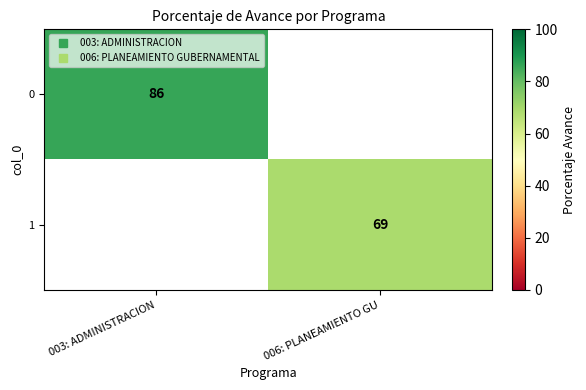

True or false: 1 has a value of 69.0 at 006: PLANEAMIENTO GU.

True